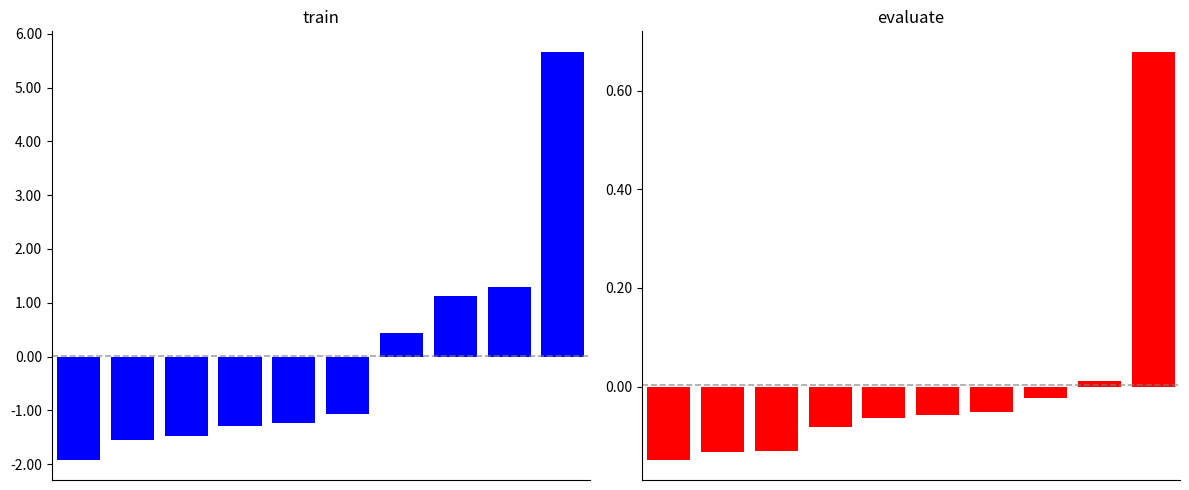

At which category is the sum across all series the highest?

9